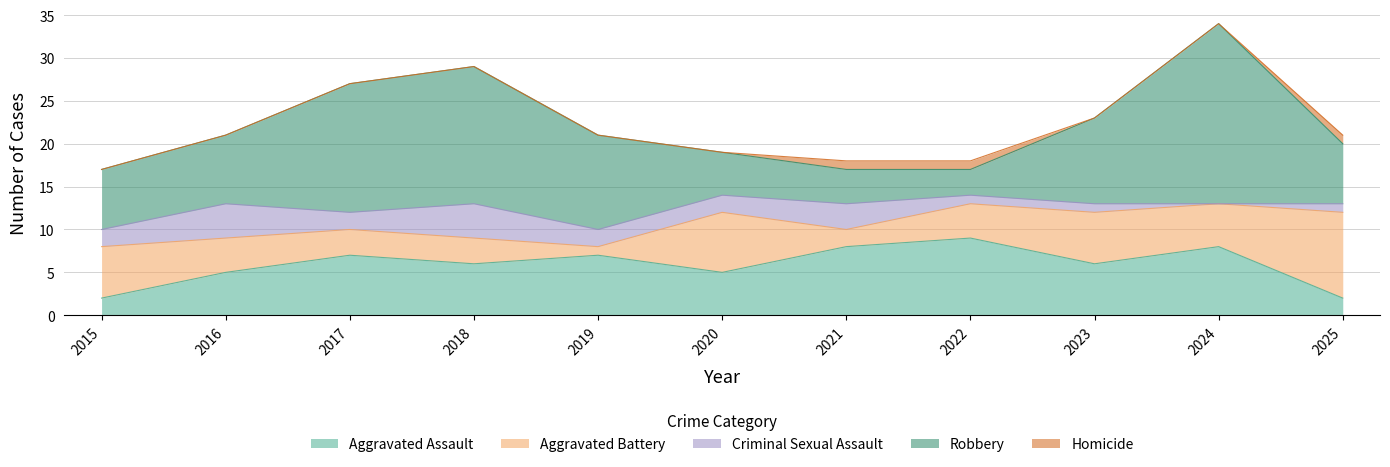

The value of Criminal Sexual Assault at 2016 is 4. True or false?

True